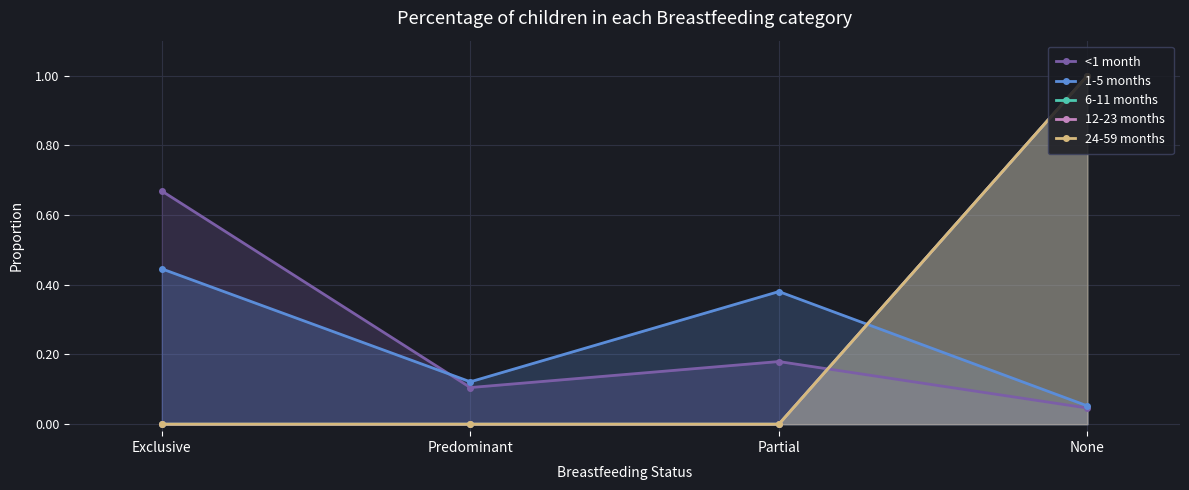

True or false: <1 month and 24-59 months intersect in this chart.

True